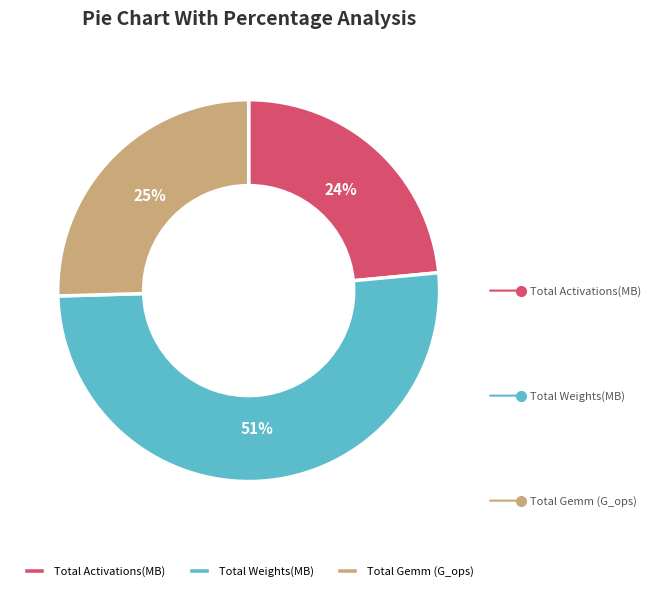

Rank the categories by value from highest to lowest.

Total Weights(MB), Total Gemm (G_ops), Total Activations(MB)